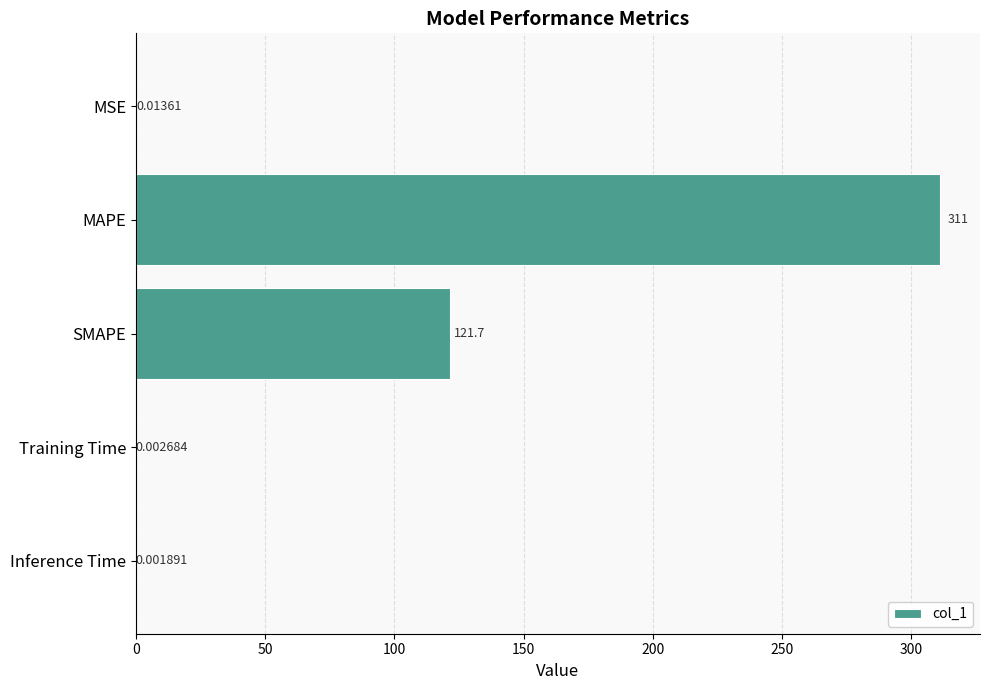

At which label is the value closest to 155?

SMAPE